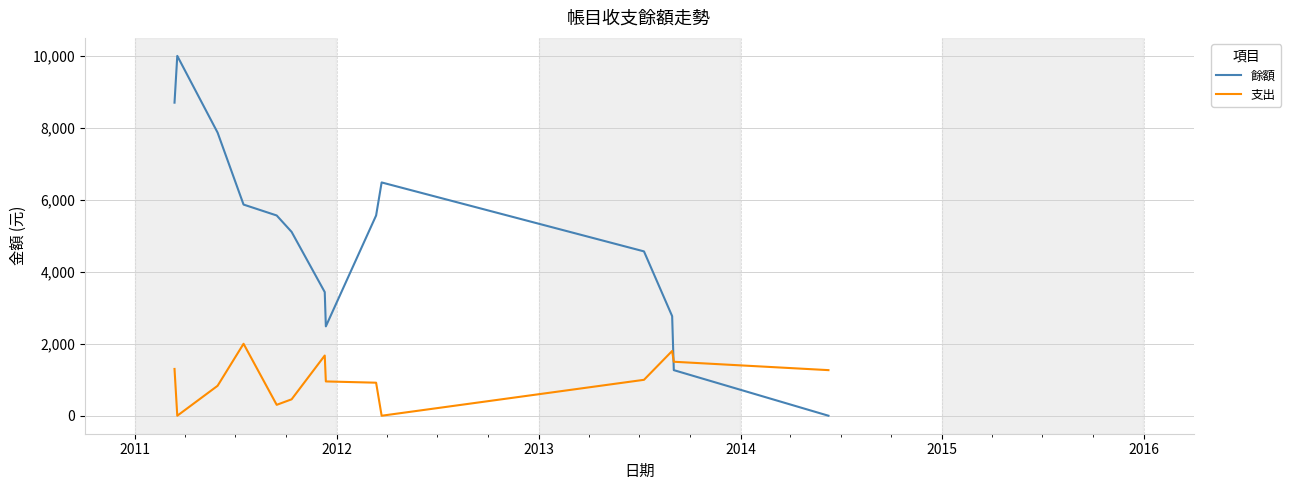

What is the greatest value displayed?

10000